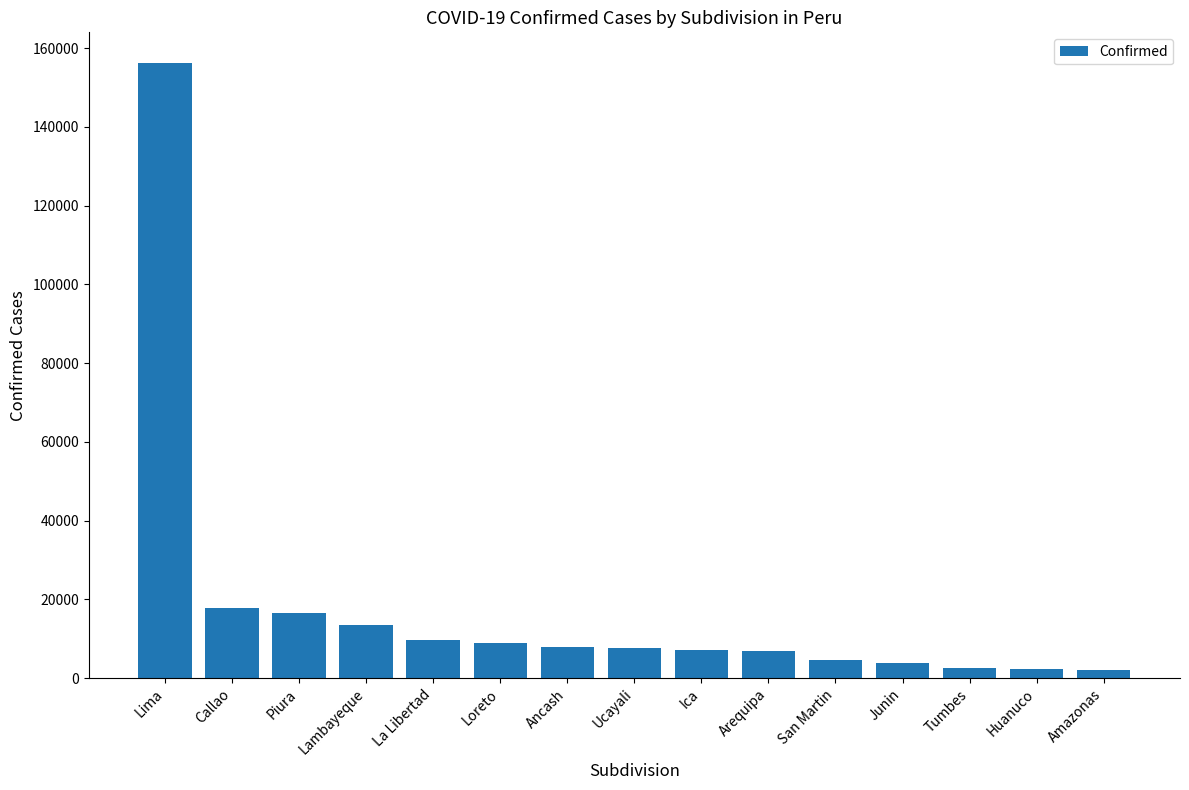

What is the smallest value displayed?

2020